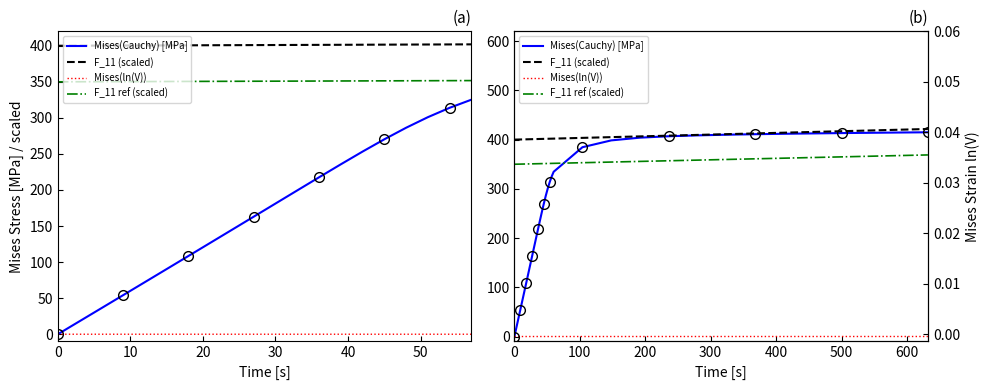

What is the sum of the F_11 ref (scaled) values at 12 and 13?

702.2